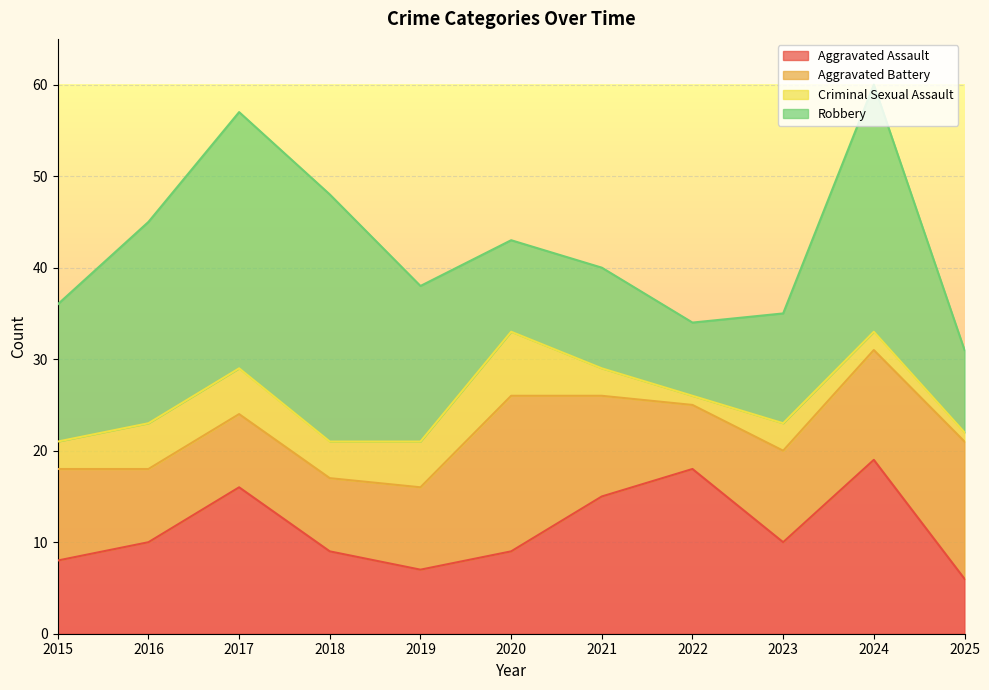

How many interior local valleys does the Aggravated Assault series have?

2